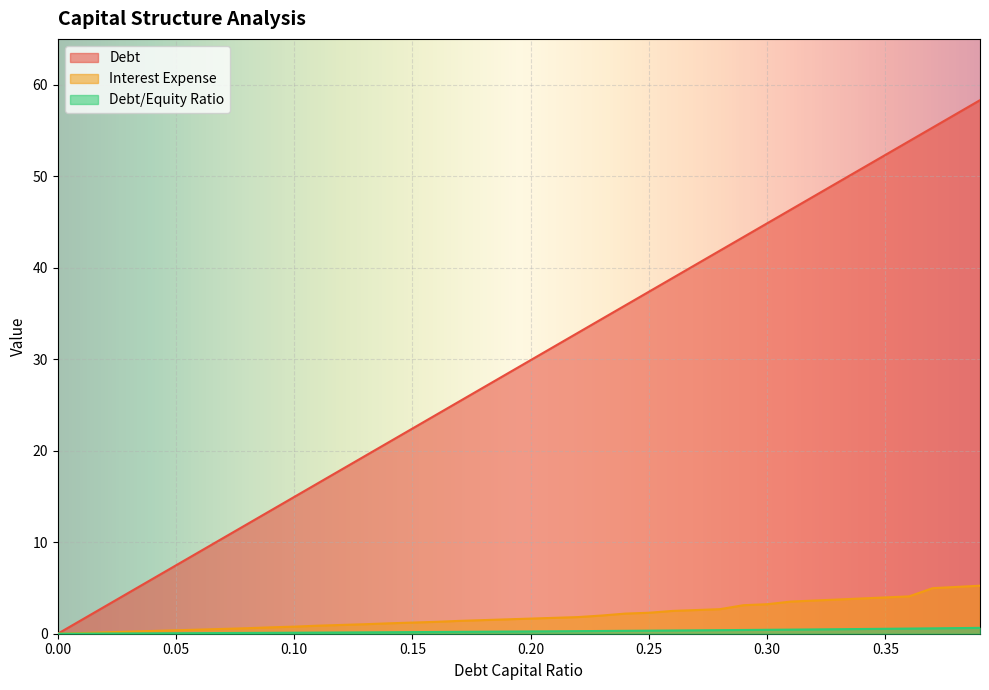

How many data points in debt_capital are above 29?

20